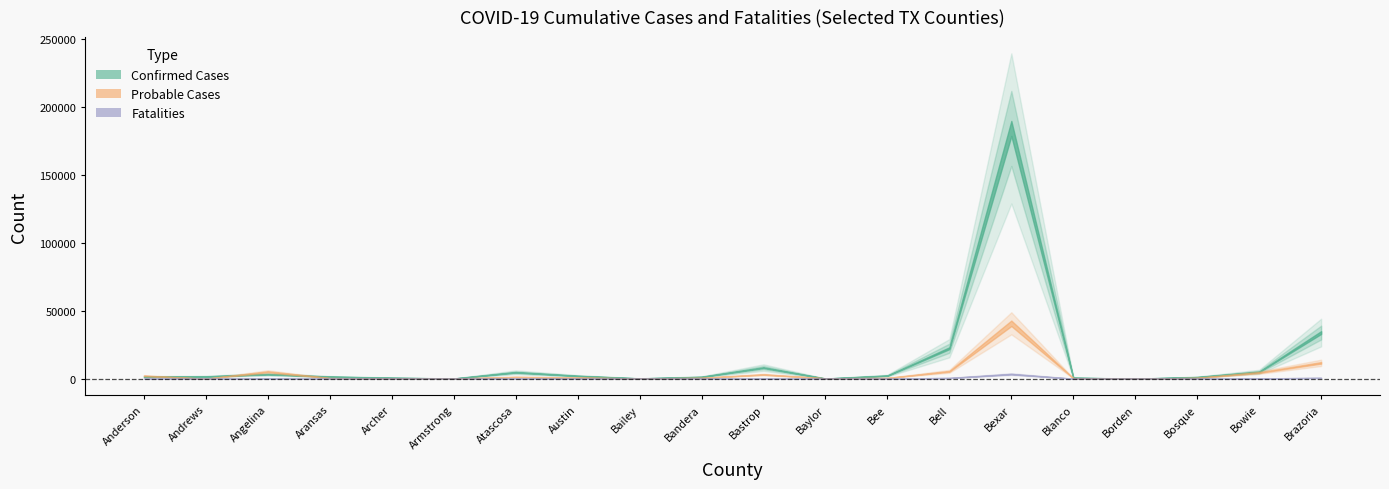

Reading right to left, transcribe all the data shown in this chart.

Confirmed Cases: Brazoria=33991	Bowie=5067	Bosque=1219	Borden=21	Blanco=728	Bexar=184290	Bell=22460	Bee=2269	Baylor=119	Bastrop=8162	Bandera=1366	Bailey=231	Austin=2078	Atascosa=4736	Armstrong=147	Archer=702	Aransas=1524	Angelina=3345	Andrews=1657	Anderson=1489
Probable Cases: Brazoria=11691	Bowie=4517	Bosque=595	Borden=8	Blanco=389	Bexar=40798	Bell=5451	Bee=556	Baylor=280	Bastrop=3103	Bandera=614	Bailey=175	Austin=830	Atascosa=1312	Armstrong=90	Archer=155	Aransas=451	Angelina=5219	Andrews=10	Anderson=2223
Fatalities: Brazoria=620	Bowie=220	Bosque=39	Borden=2	Blanco=19	Bexar=3402	Bell=555	Bee=87	Baylor=17	Bastrop=143	Bandera=50	Bailey=14	Austin=43	Atascosa=126	Armstrong=2	Archer=18	Aransas=43	Angelina=263	Andrews=34	Anderson=138